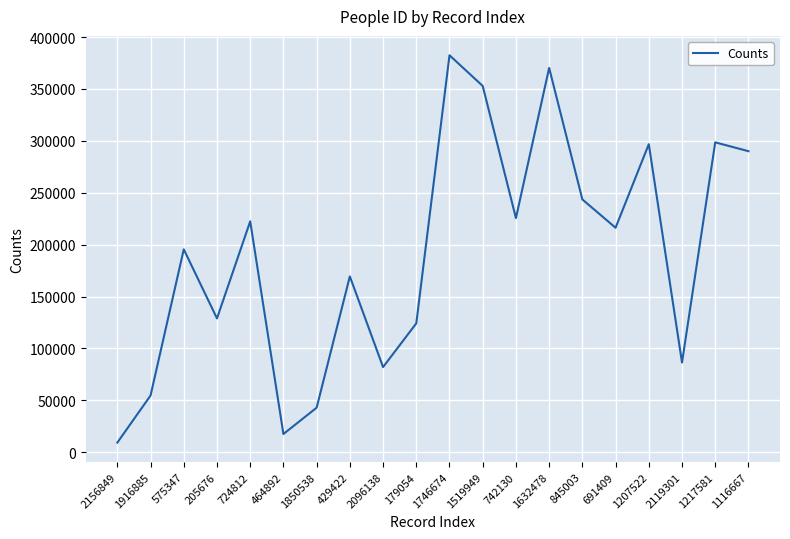

What position from the left is 1217581?

19